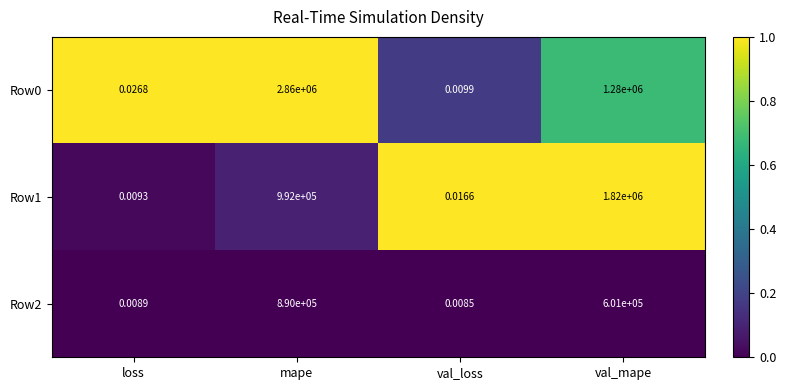

At which label does Row2 first exceed 601000?

mape